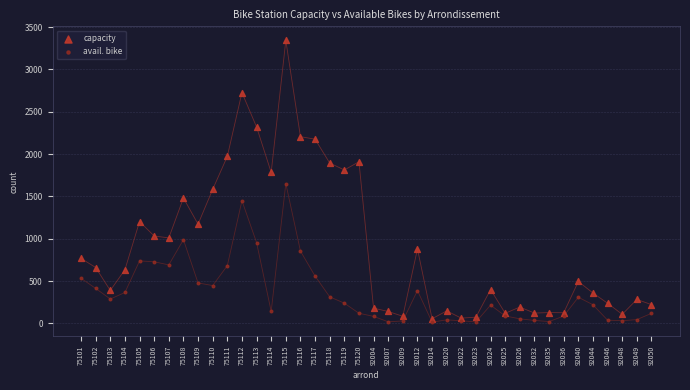

Which series reaches the maximum Y coordinate?

capacity